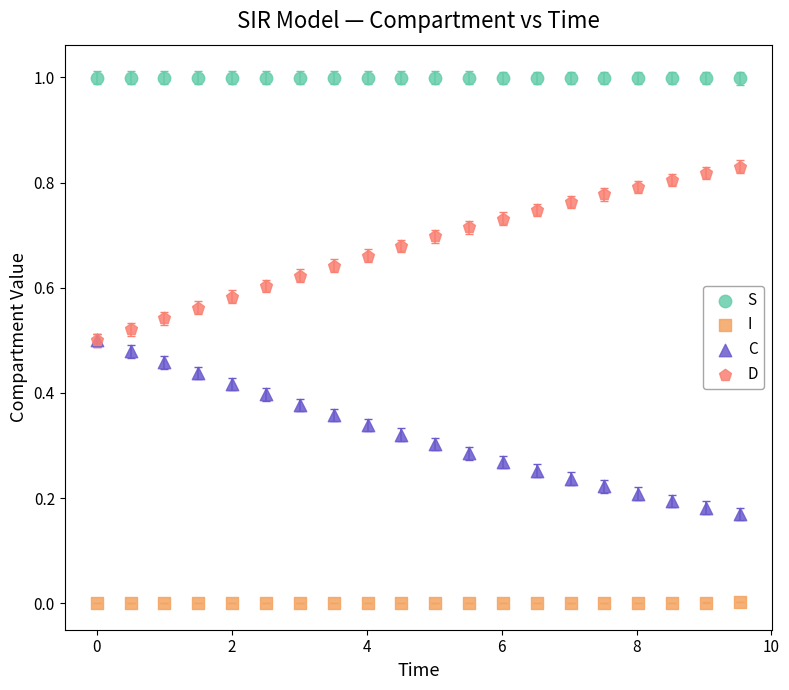

What are all the series names shown in the legend?

S, I, C, D